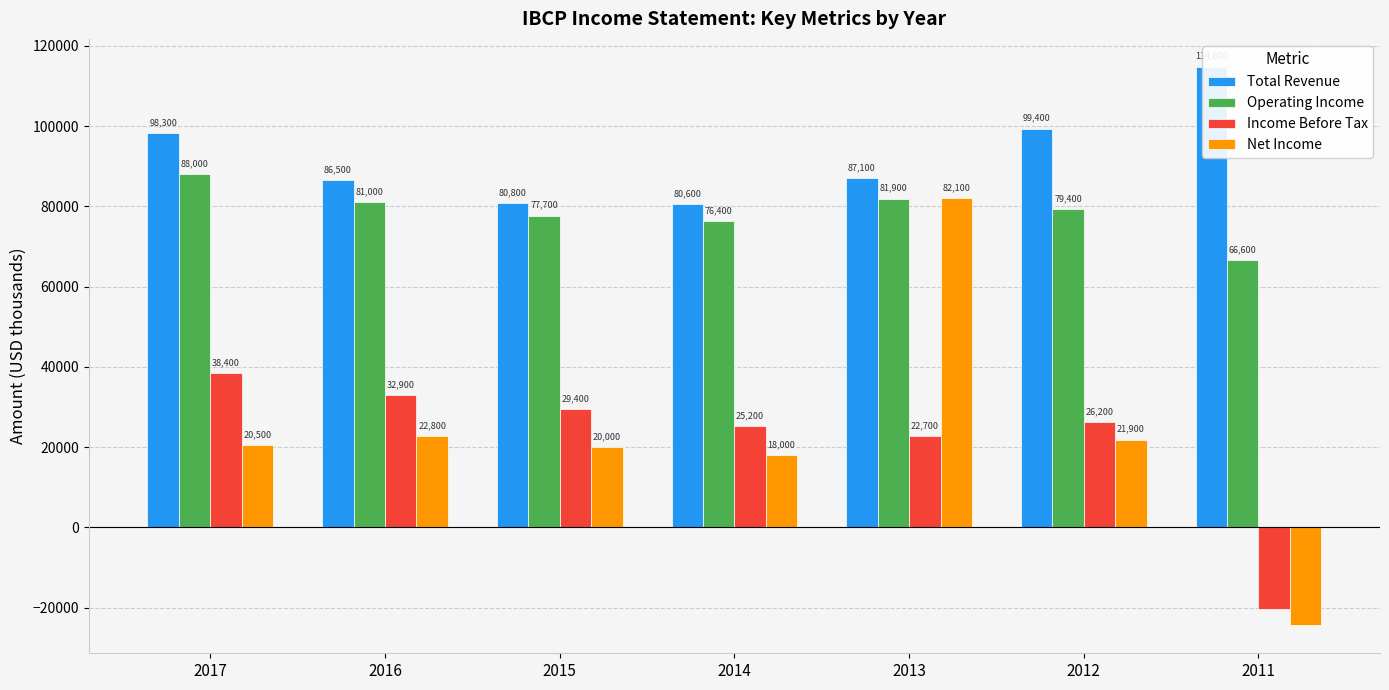

What is the value of the Net Income bar at the 2nd from the left?

22800